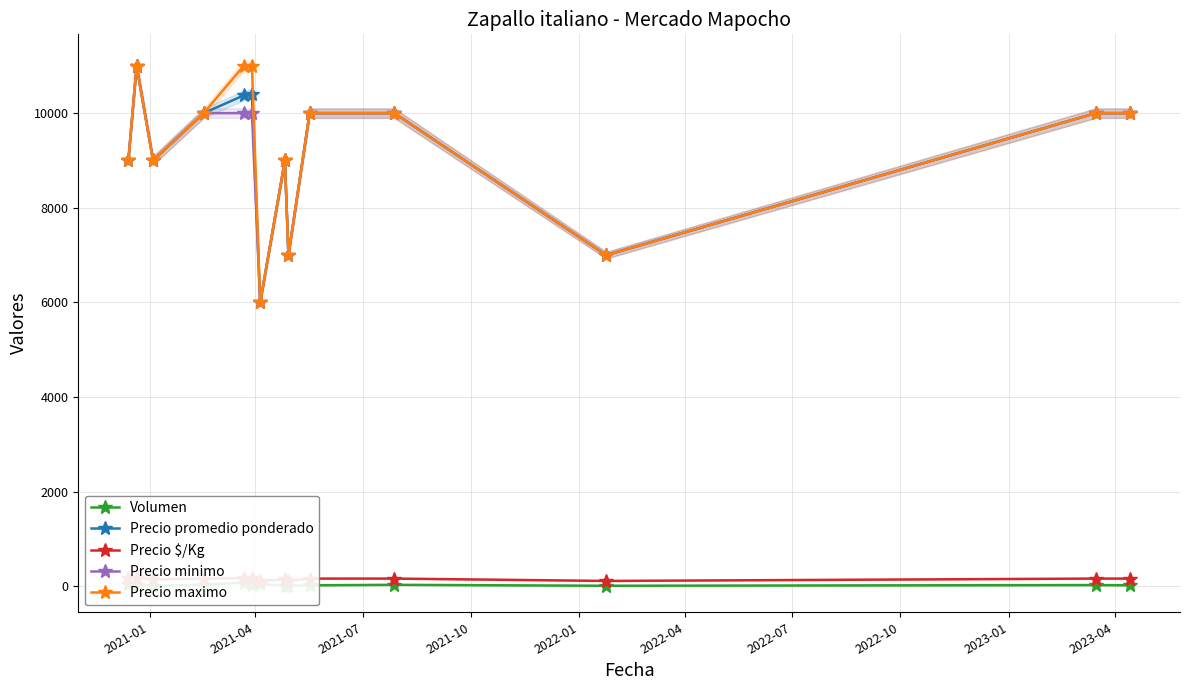

What is the value of the Precio promedio ponderado point at the 4th from the left?

10000